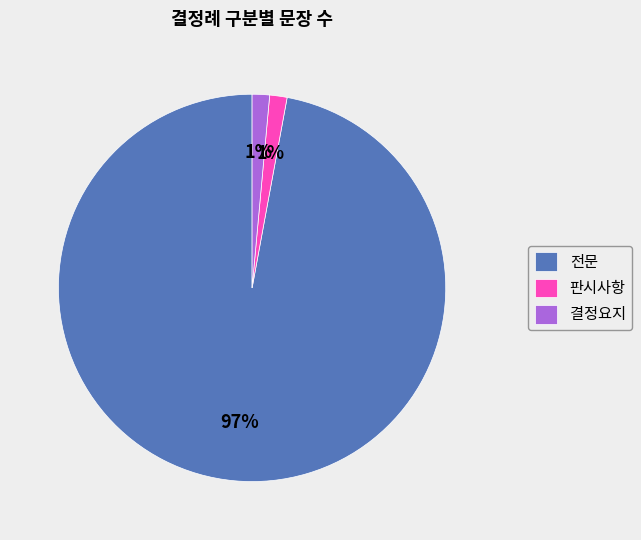

Which slice is the largest?

전문